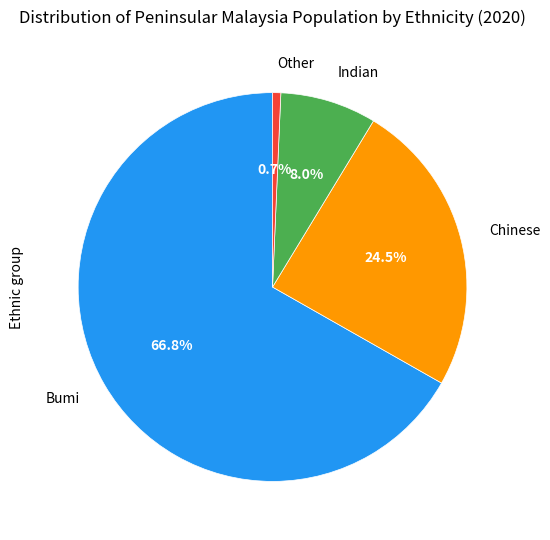

Is there any slice that represents more than half of the pie?

Yes